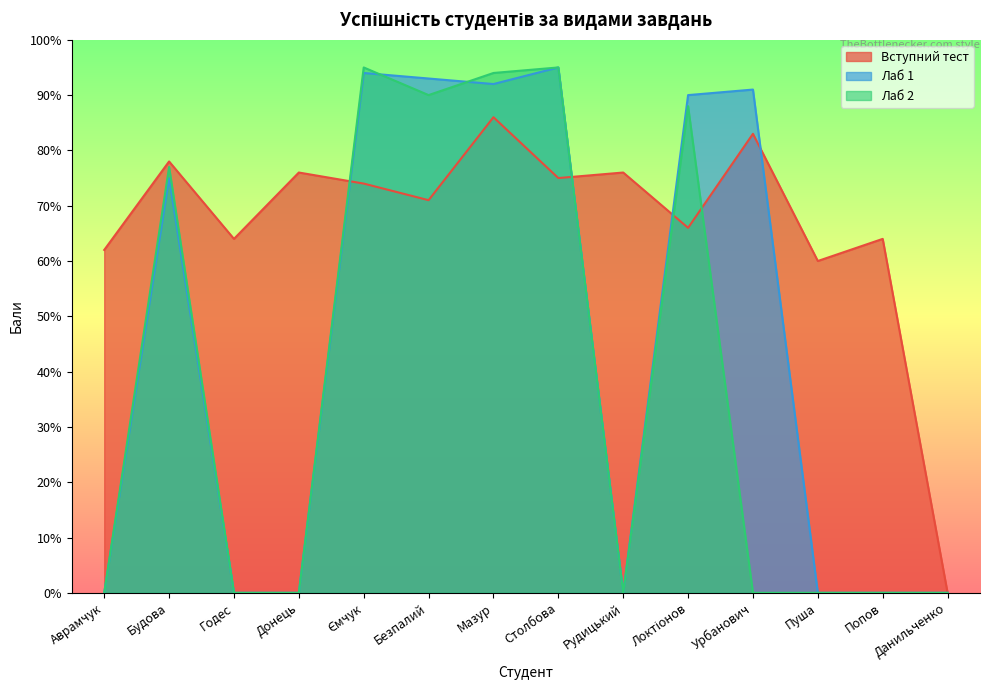

What is the difference between the Тест (Section I) values at Мазур and Урбанович?

3